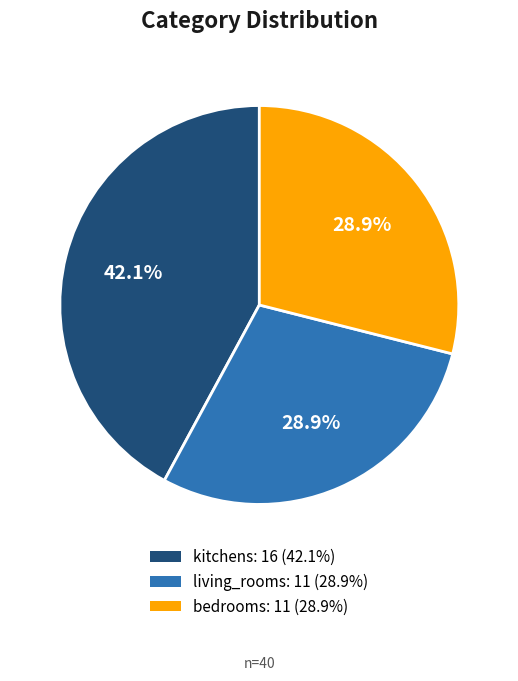

How many segments does this pie chart have?

3